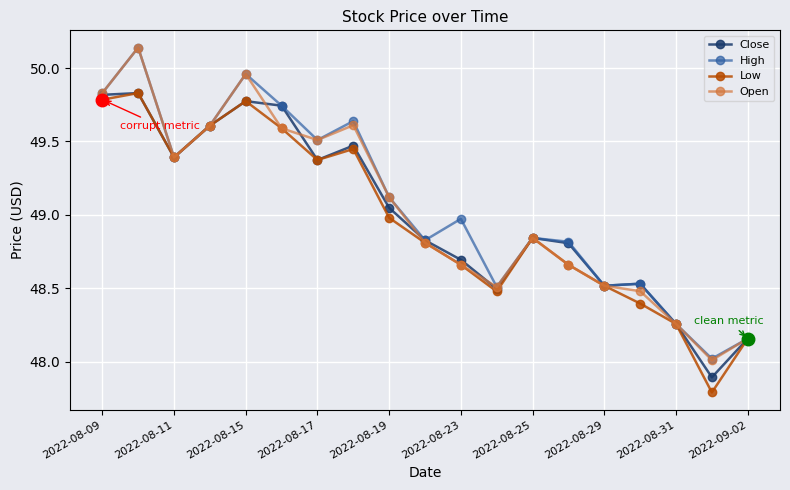

Which series has the widest spread of values?

Open